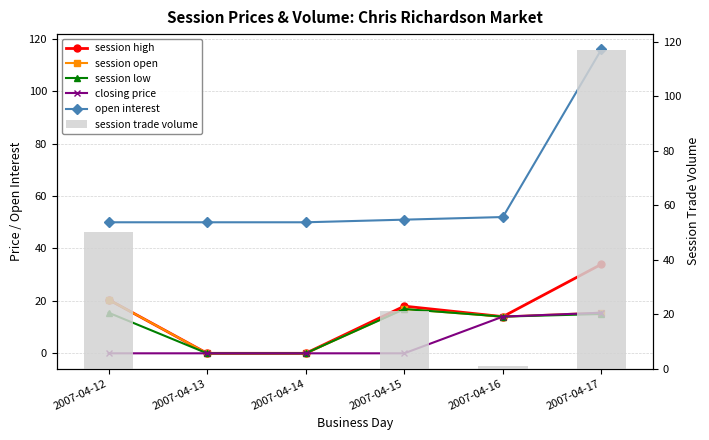

Which series changed the most between 2007-04-15 and 2007-04-16?

session trade volume